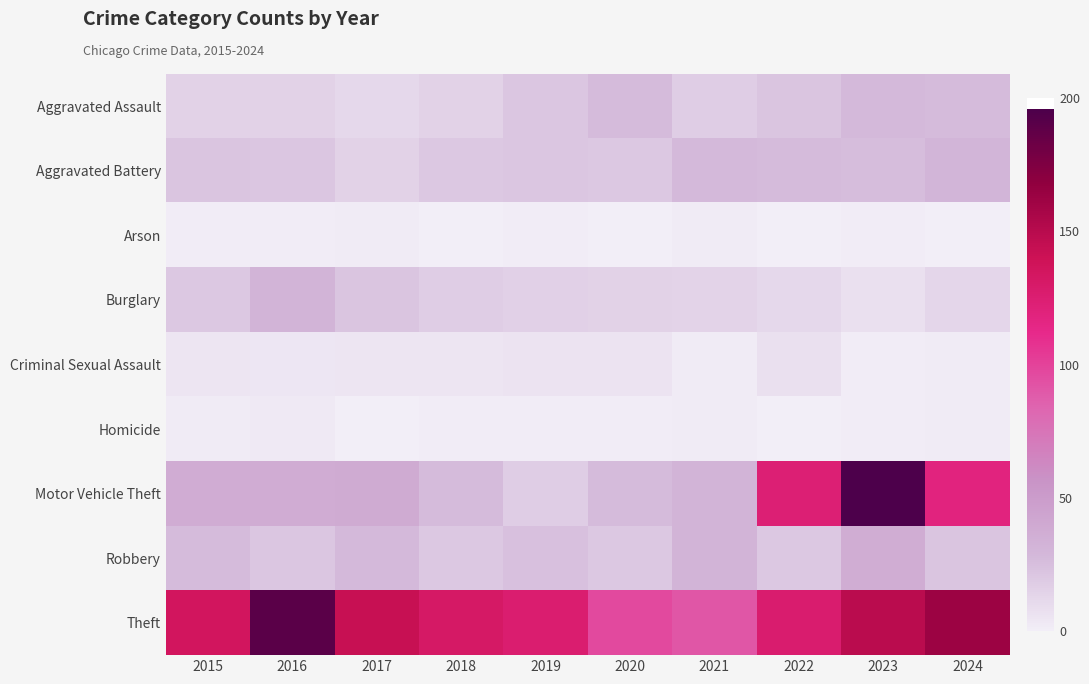

Reading left to right, extract all data points from this chart.

Aggravated Assault: 2015=15	2016=15	2017=12	2018=15	2019=21	2020=27	2021=17	2022=22	2023=28	2024=27
Aggravated Battery: 2015=22	2016=21	2017=15	2018=20	2019=21	2020=20	2021=28	2022=27	2023=26	2024=31
Arson: 2015=1	2016=1	2017=2	2018=0	2019=1	2020=0	2021=2	2022=0	2023=1	2024=0
Burglary: 2015=20	2016=32	2017=22	2018=17	2019=16	2020=15	2021=14	2022=12	2023=7	2024=13
Criminal Sexual Assault: 2015=5	2016=4	2017=5	2018=5	2019=6	2020=6	2021=2	2022=7	2023=1	2024=2
Homicide: 2015=2	2016=3	2017=0	2018=1	2019=1	2020=1	2021=2	2022=0	2023=1	2024=2
Motor Vehicle Theft: 2015=38	2016=38	2017=39	2018=27	2019=17	2020=27	2021=32	2022=124	2023=196	2024=118
Robbery: 2015=27	2016=21	2017=28	2018=20	2019=24	2020=20	2021=32	2022=20	2023=37	2024=22
Theft: 2015=135	2016=190	2017=143	2018=131	2019=126	2020=97	2021=91	2022=127	2023=149	2024=163